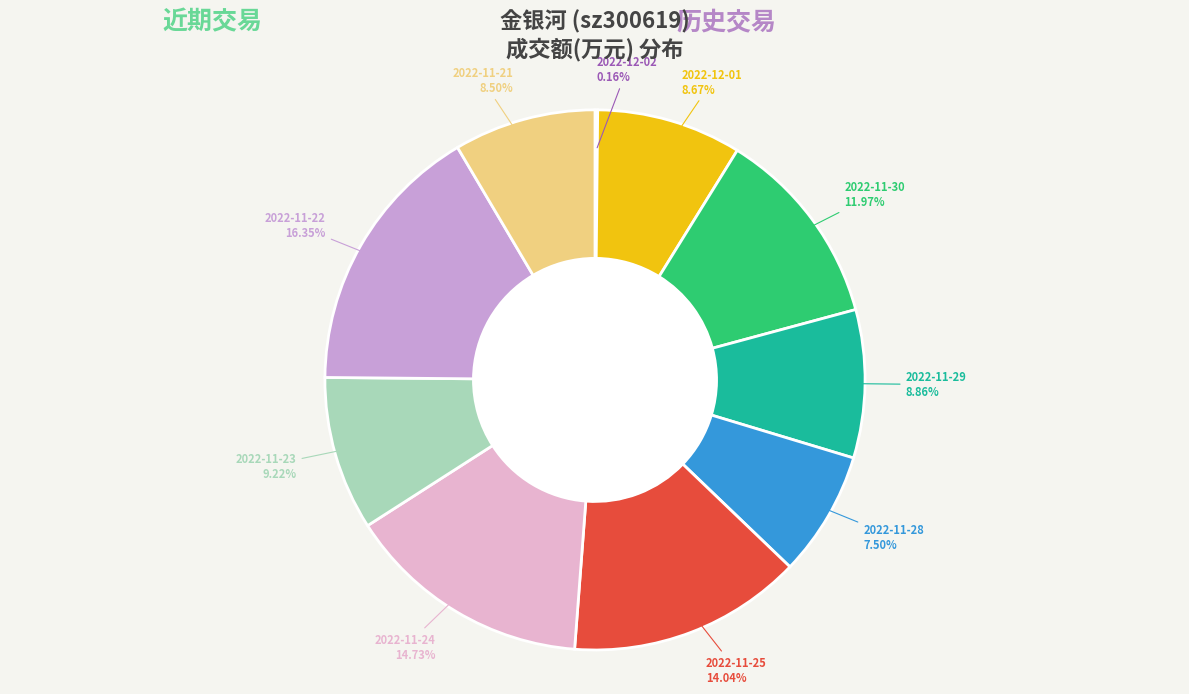

To the nearest percent, what is the difference between the largest and smallest slice percentages?

16%